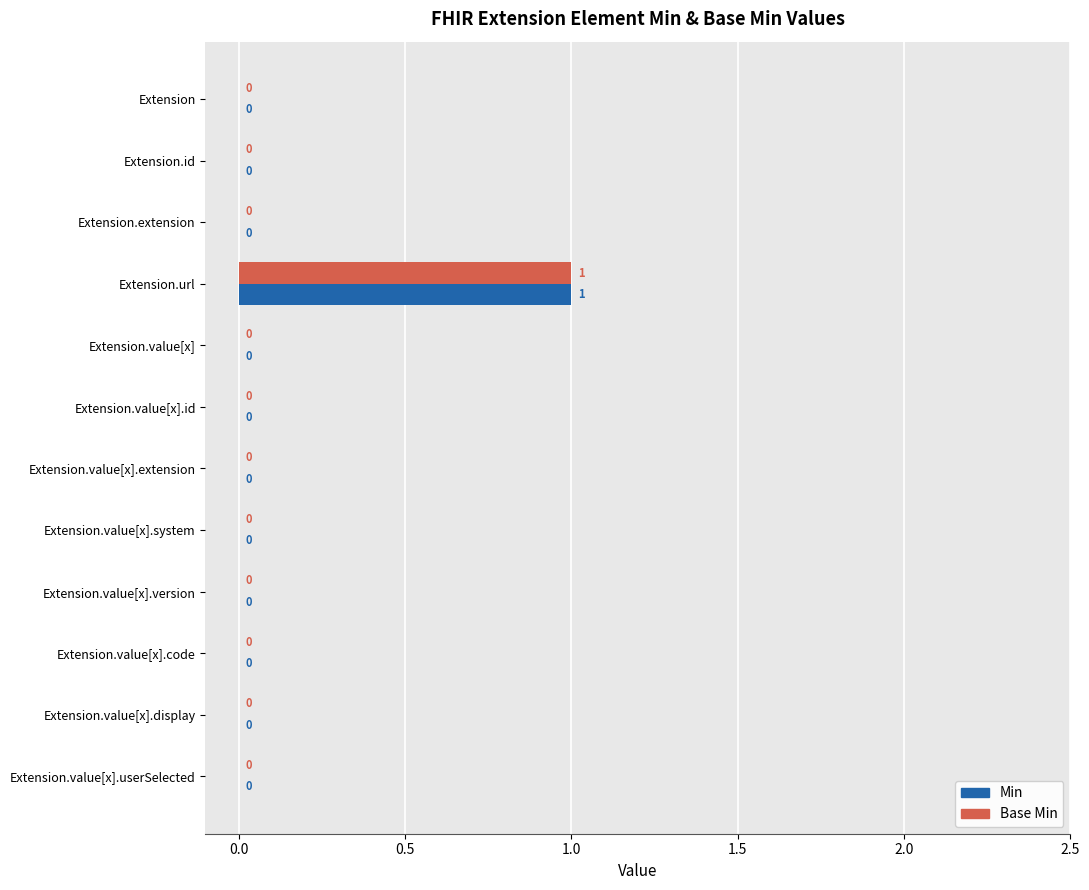

The Min series shows 0 at Extension.value[x].userSelected. True or false?

True